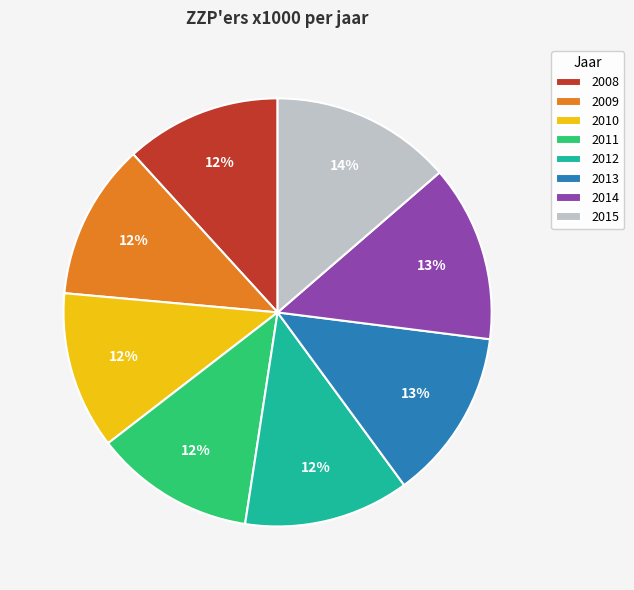

To the nearest percent, what is the average slice percentage?

12%